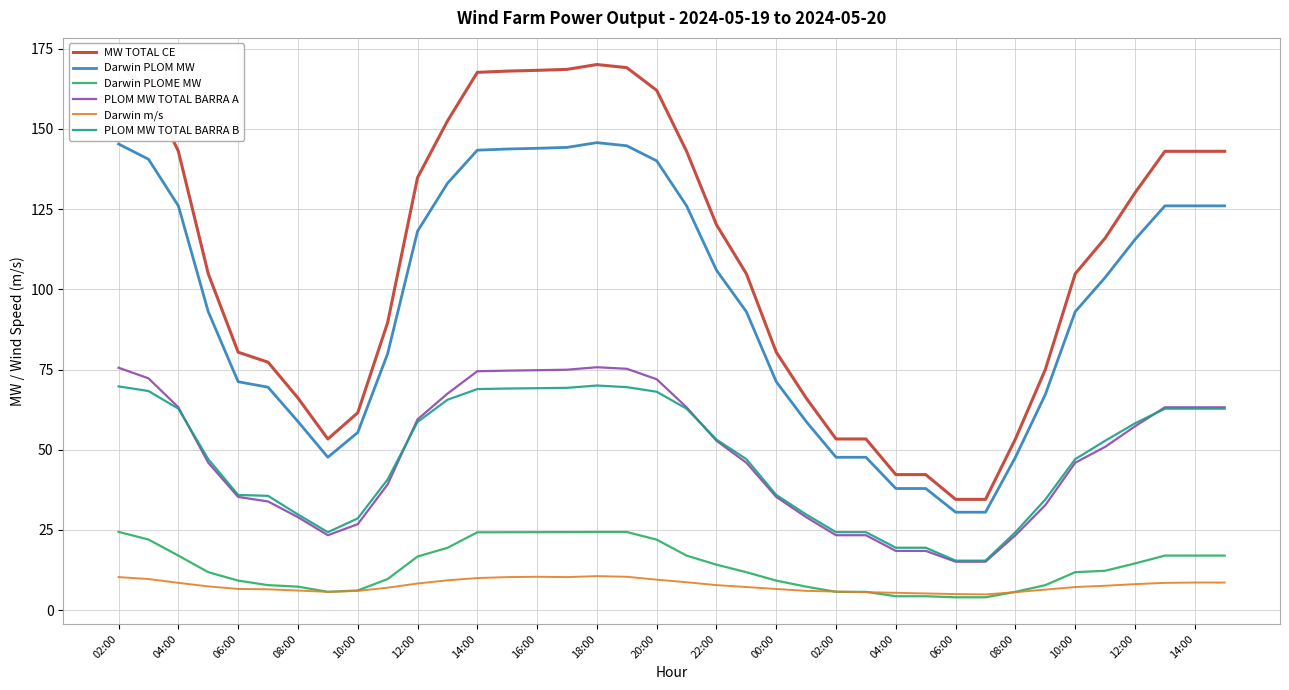

Does the chart display data point markers on the line(s)?

No